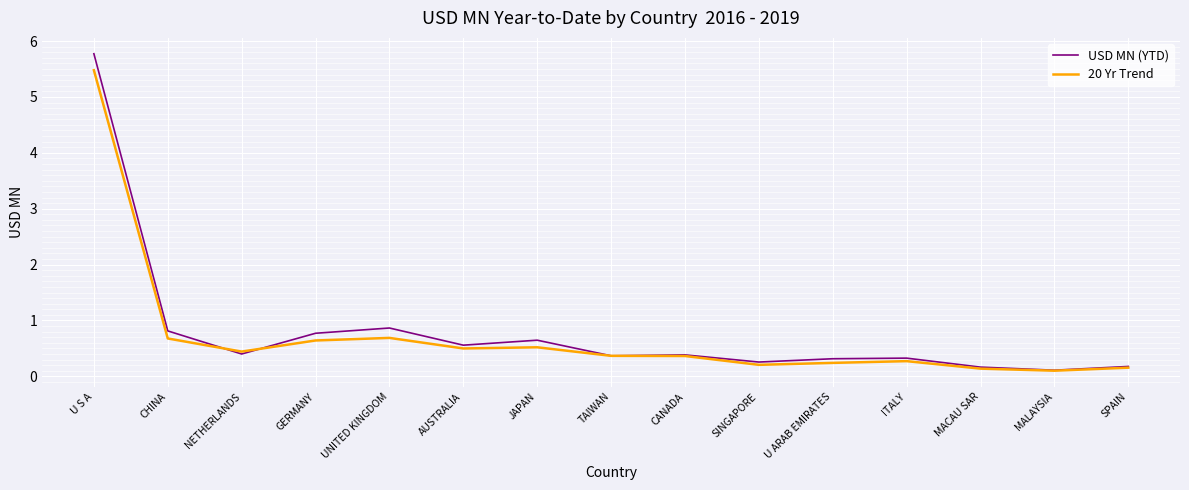

Which series changed the most between AUSTRALIA and JAPAN?

USD MN (YTD)